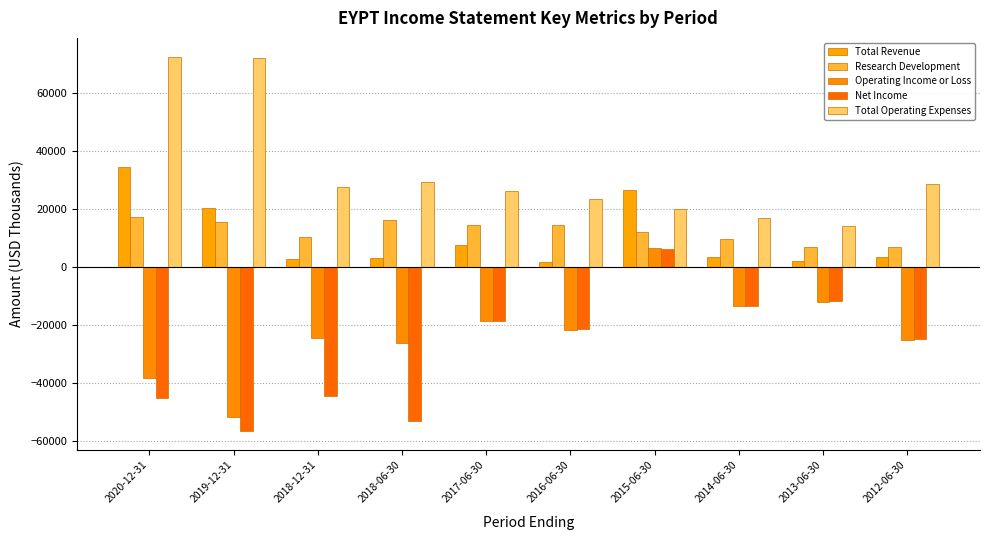

At which label is Operating Income or Loss closest to -22650?

2016-06-30